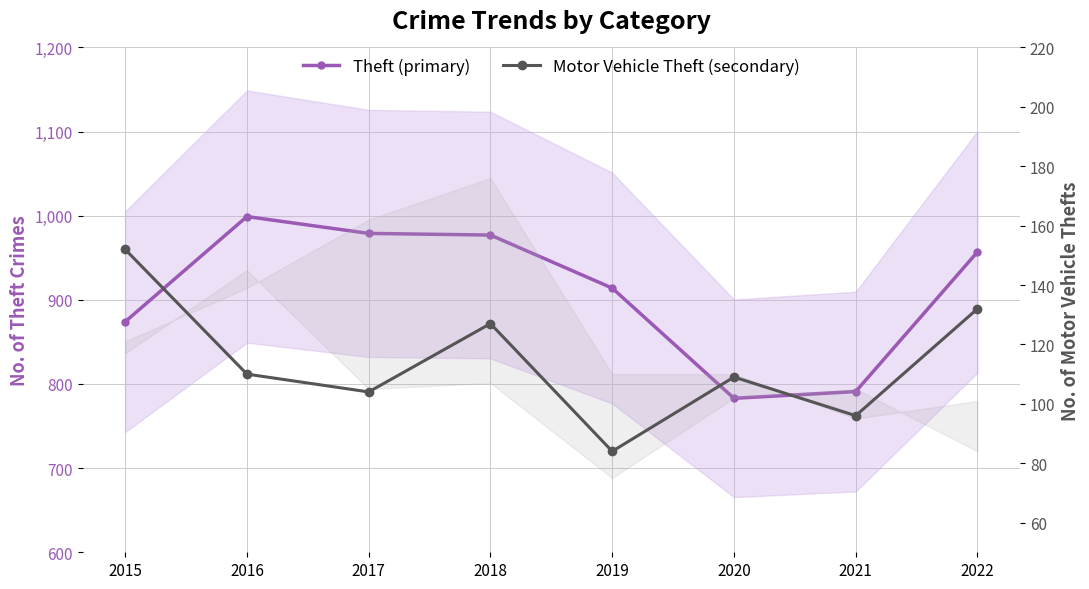

True or false: Motor Vehicle Theft (secondary) has a value of 158 at 2020.

False